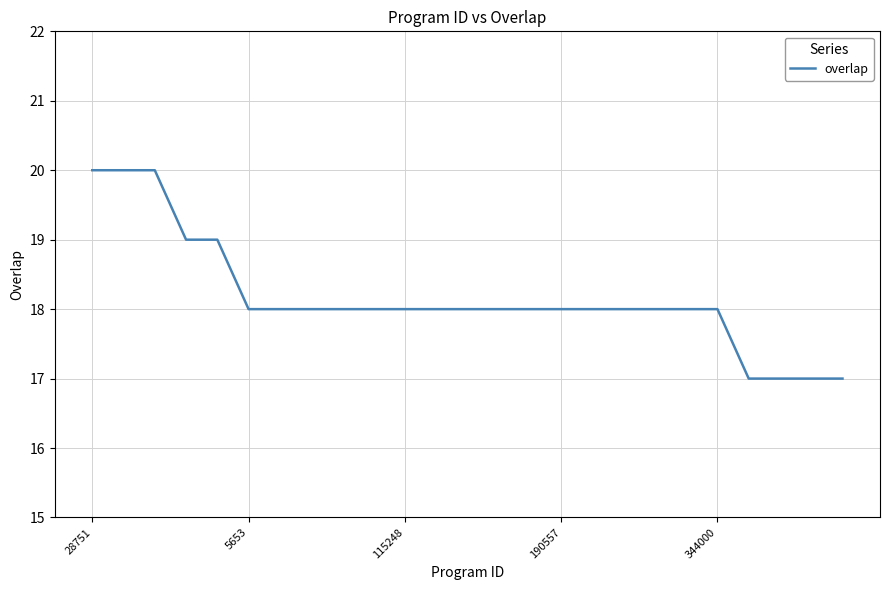

How many lines are shown in the chart?

1